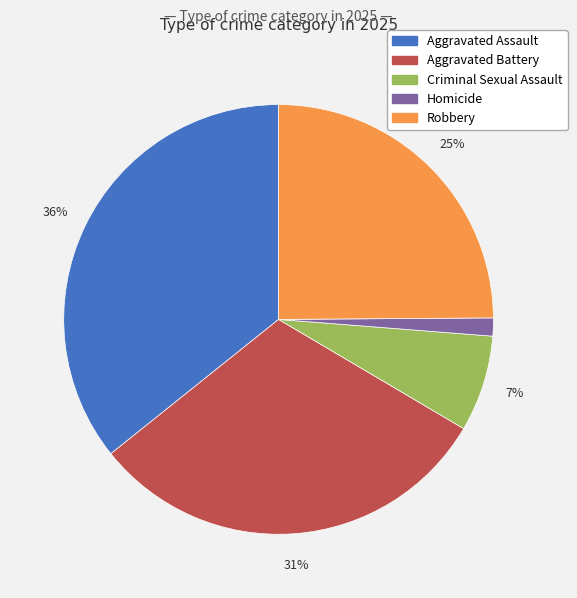

Between Aggravated Assault and Homicide, which is larger?

Aggravated Assault